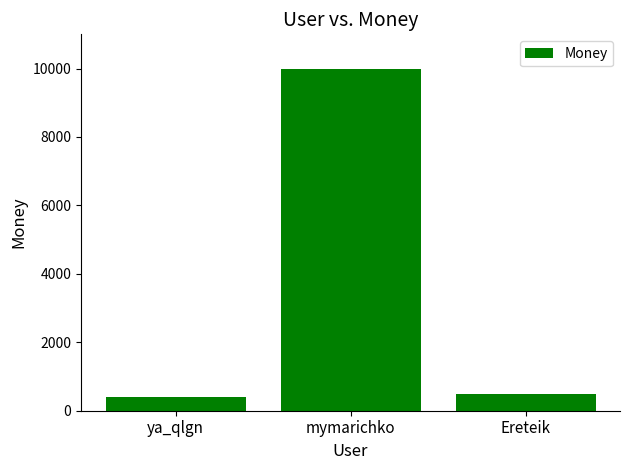

Reading right to left, transcribe all the data shown in this chart.

Ereteik=500	mymarichko=10000	ya_qlgn=400